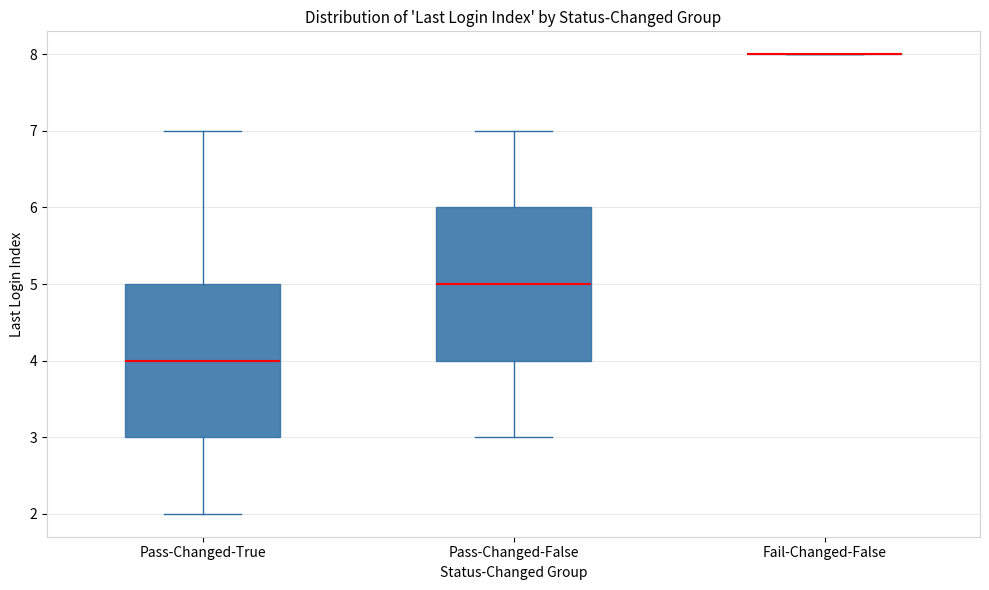

Where does the upper whisker of the box for Pass-Changed-False end on the y-axis? The values are not printed on the chart, so give them approximately, as read against the axis.

7